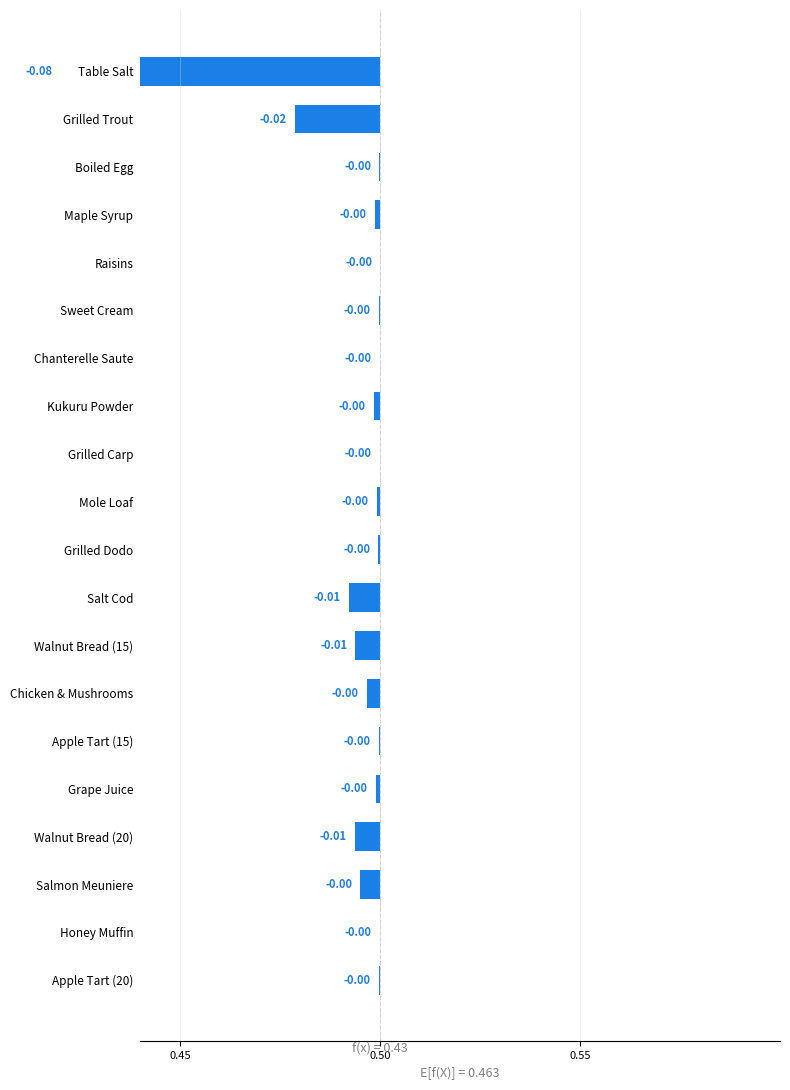

Is it true that the value at Mole Loaf is -0.0?

True